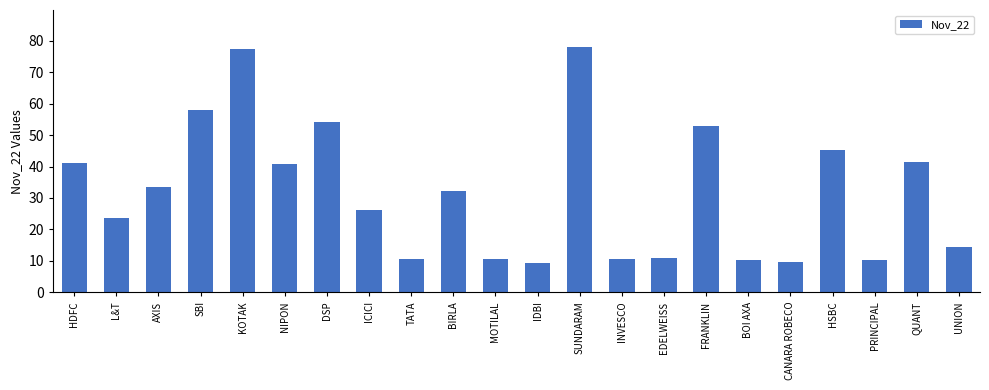

Count the number of data series in this chart.

1